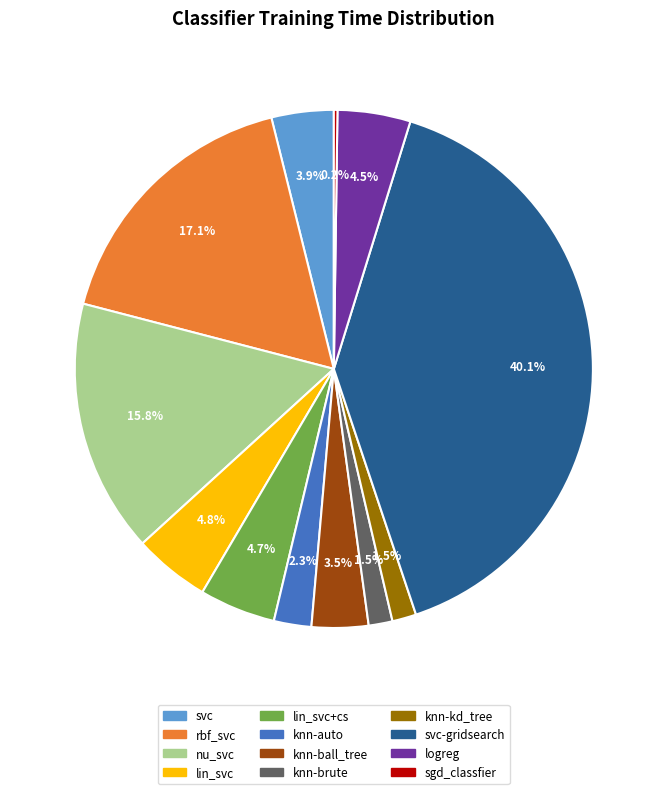

Which category has the biggest portion of the pie?

svc-gridsearch